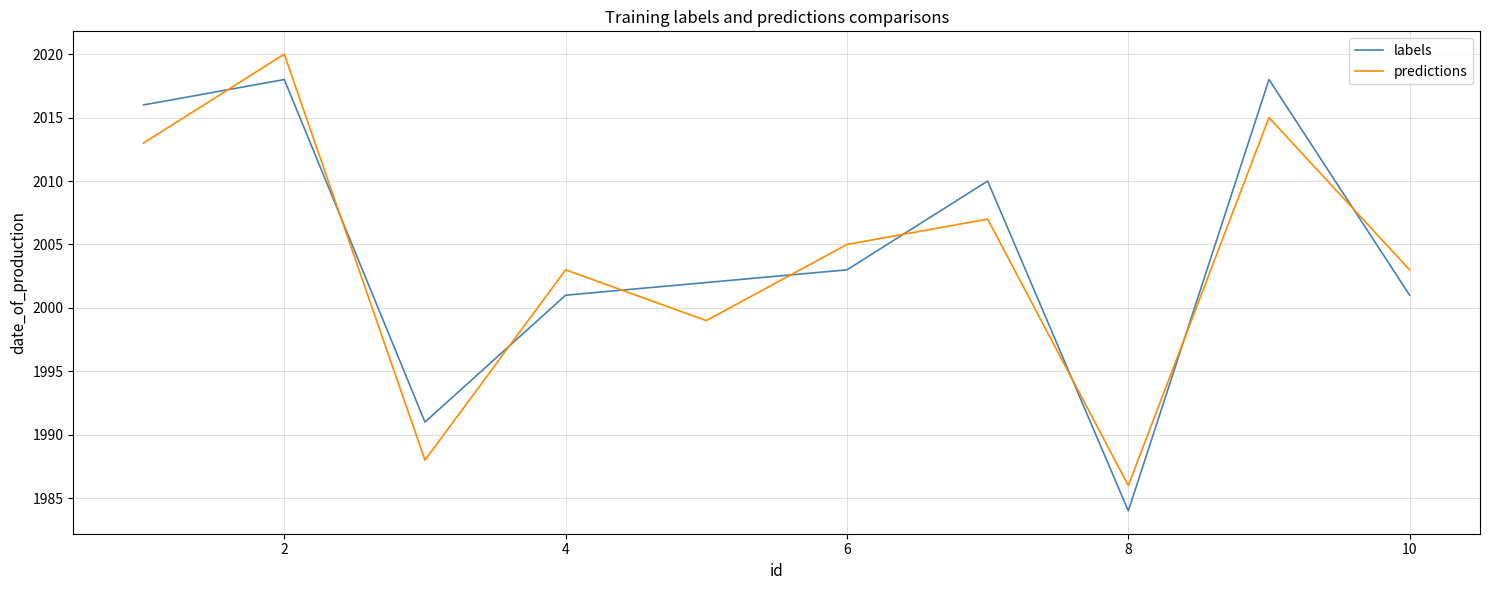

How many interior local peaks does the labels series have?

3